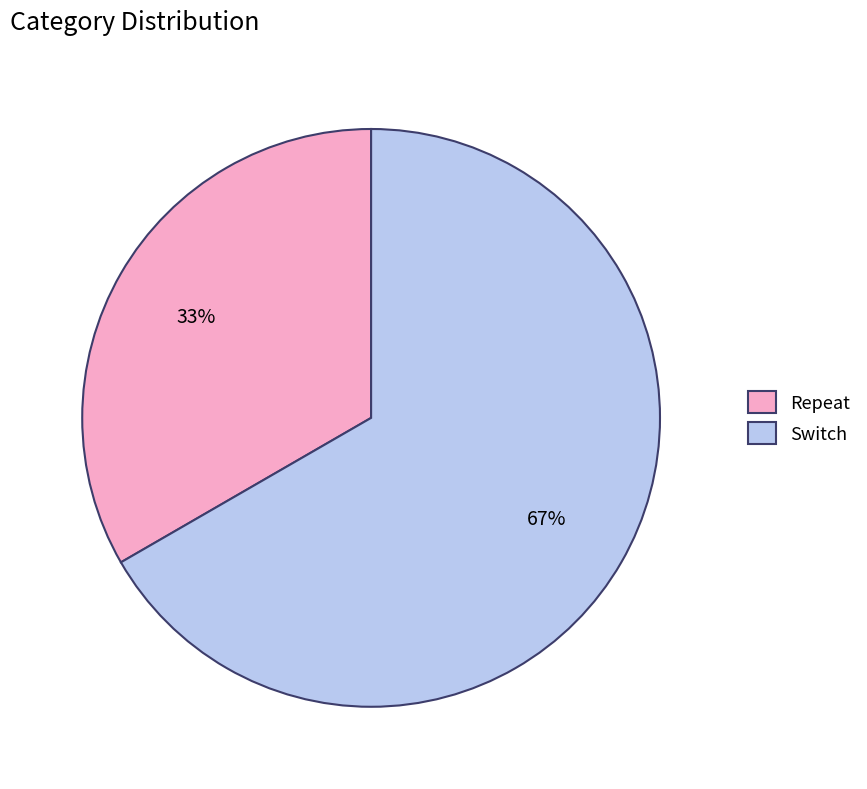

Which slice is the smallest?

Repeat